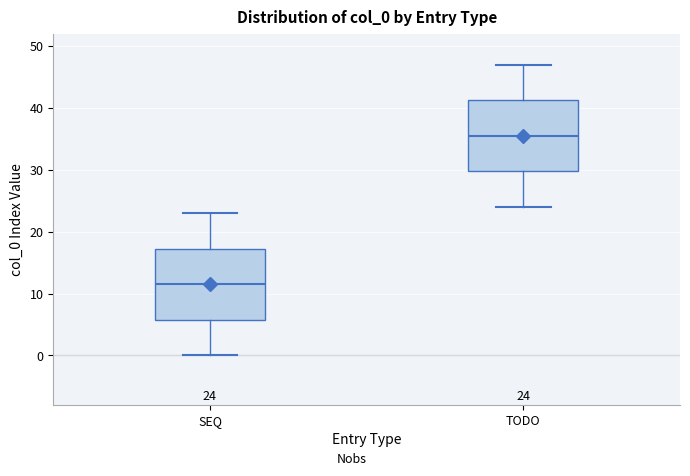

Which box has the highest median line?

TODO